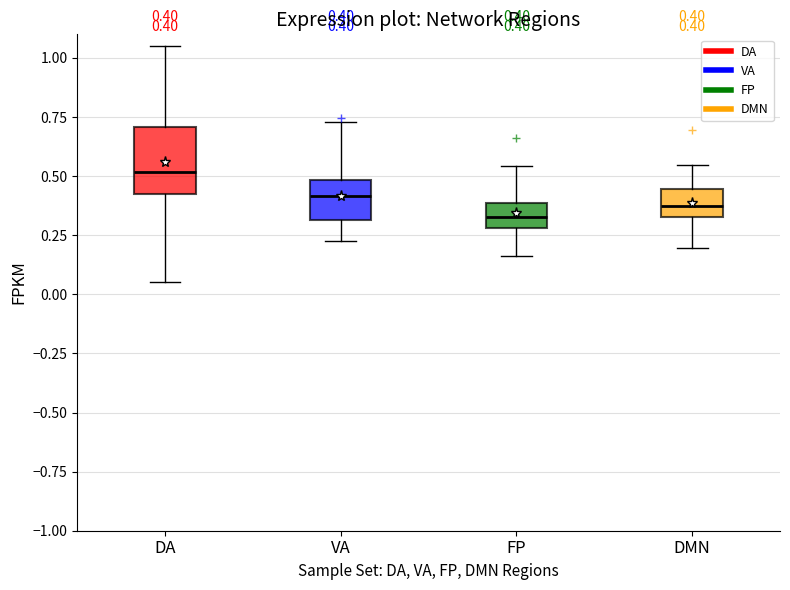

Comparing the boxes themselves (not the whiskers), which one is the tallest?

DA